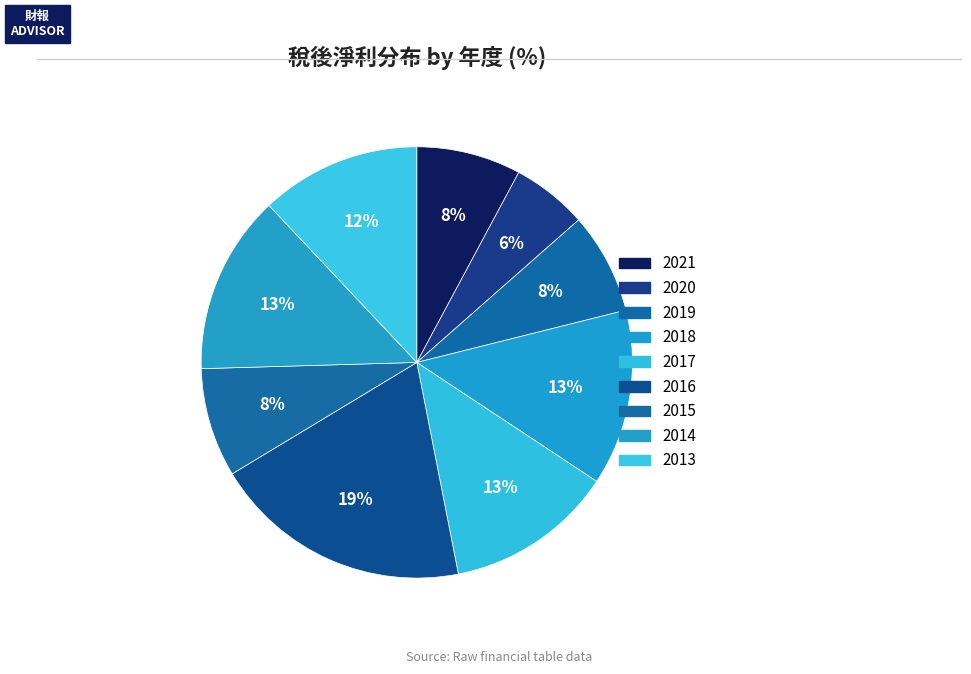

What is the change in value from 2020 to 2019?

+1.6